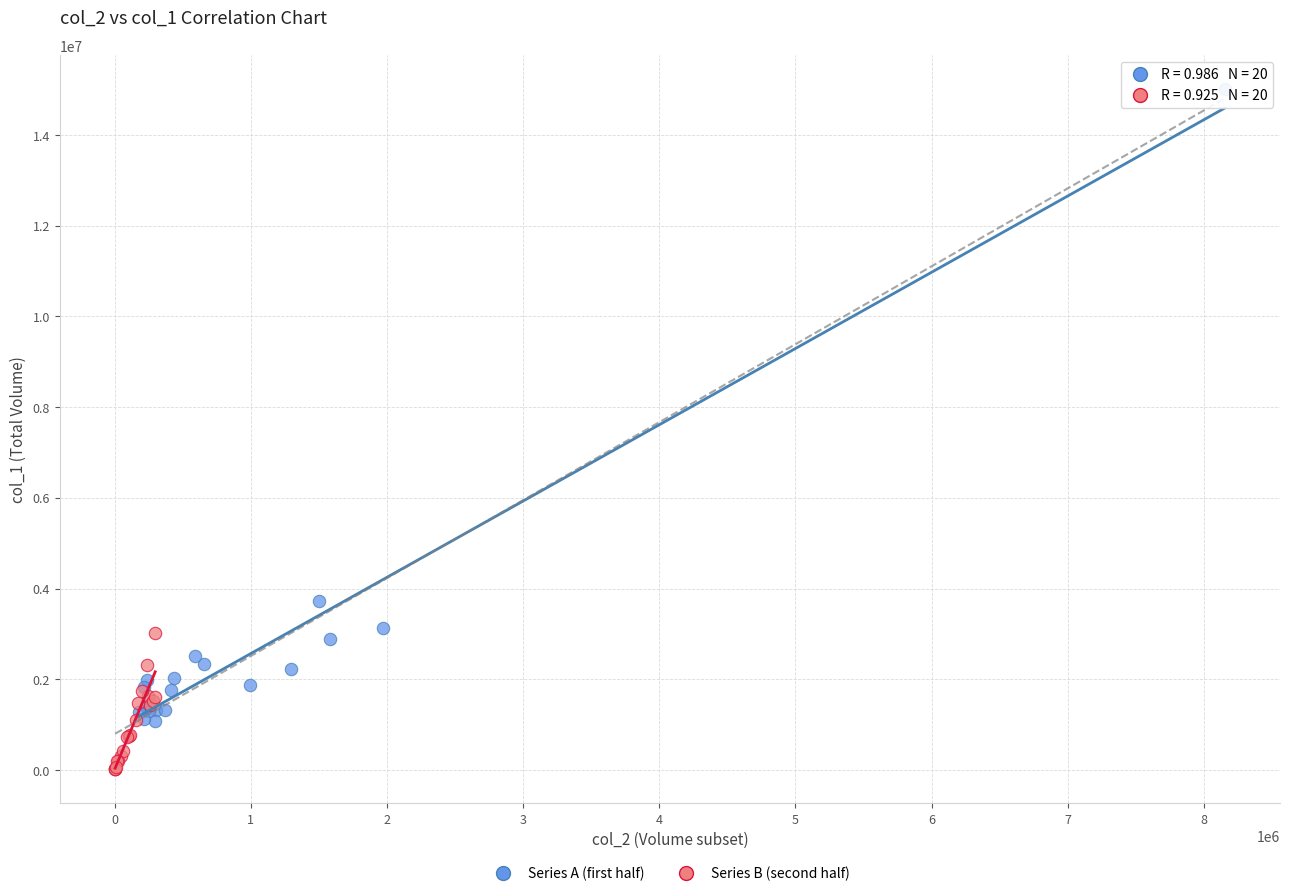

Which series has the widest spread of Y values?

Series A (first half)